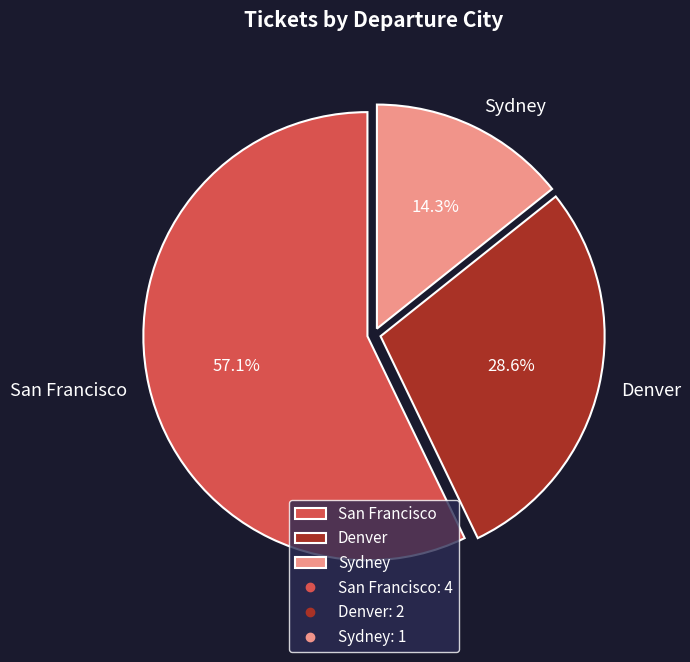

Rank the categories by value from highest to lowest.

San Francisco, Denver, Sydney